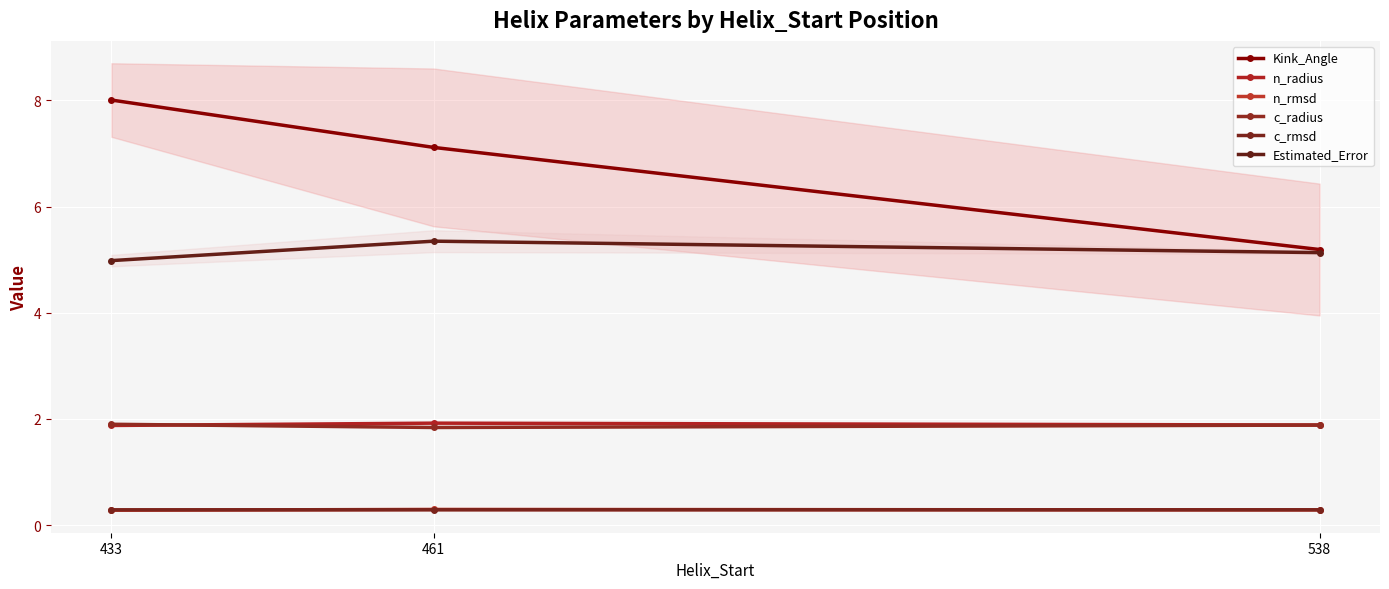

At which label does Kink_Angle first exceed 7?

433